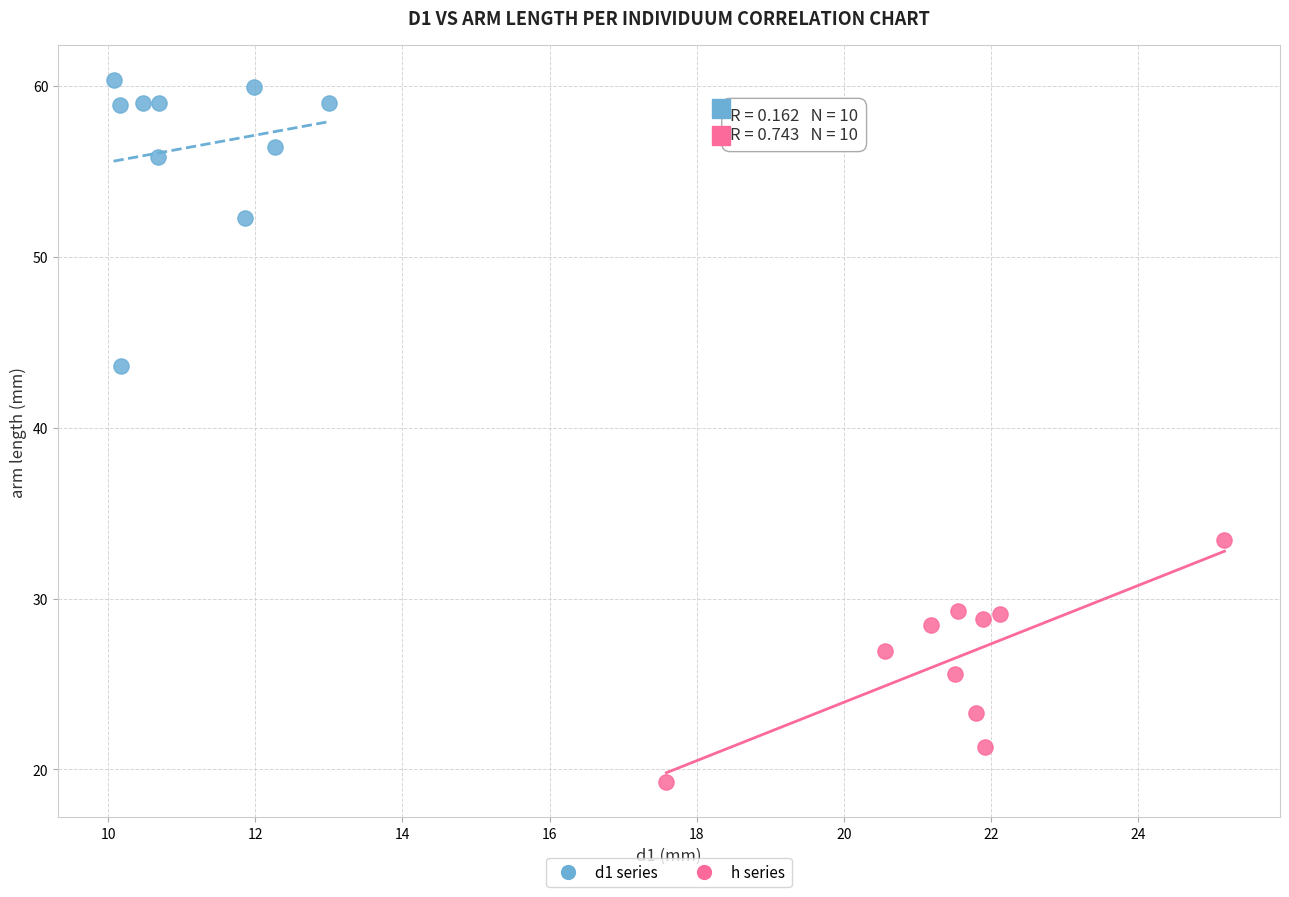

Which series reaches the maximum Y coordinate?

d1 series